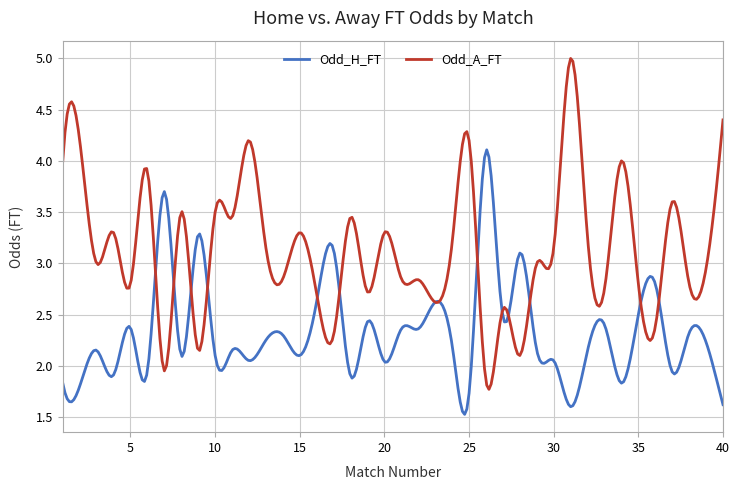

Which series has the widest spread of values?

Odd_A_FT